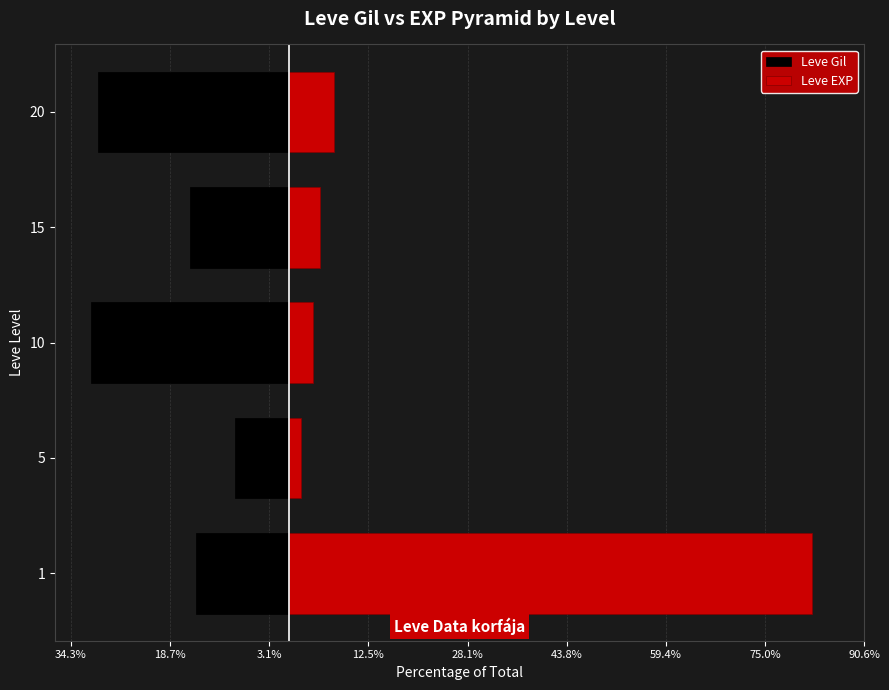

The value of Leve EXP at 12.5% is 5.0. True or false?

True